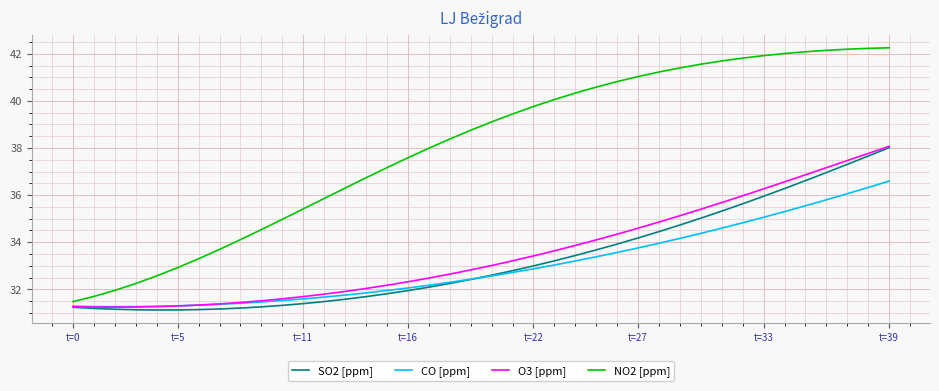

What is the average value of the O3 [ppm] series?

33.6